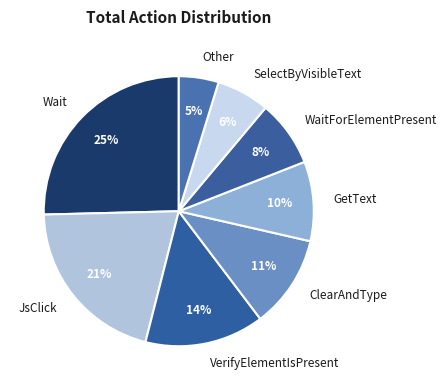

True or false: JsClick accounts for 21% of the total.

True